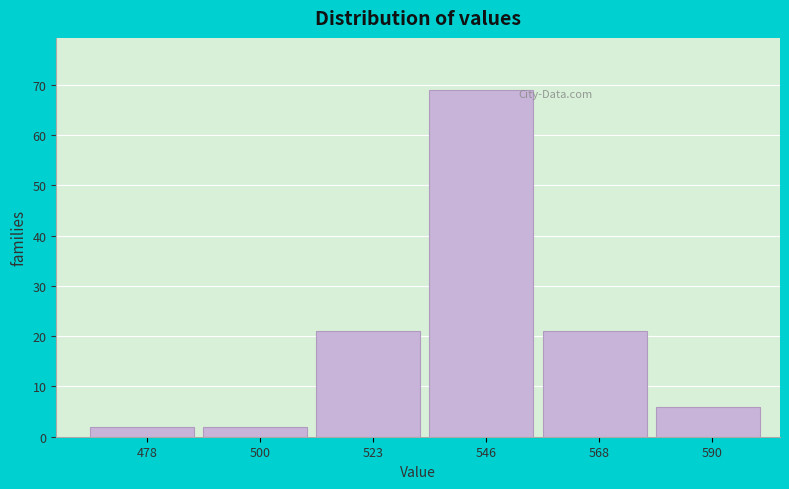

Reading left to right, list all the values displayed in this chart.

478=2	500=2	523=21	546=69	568=21	590=6